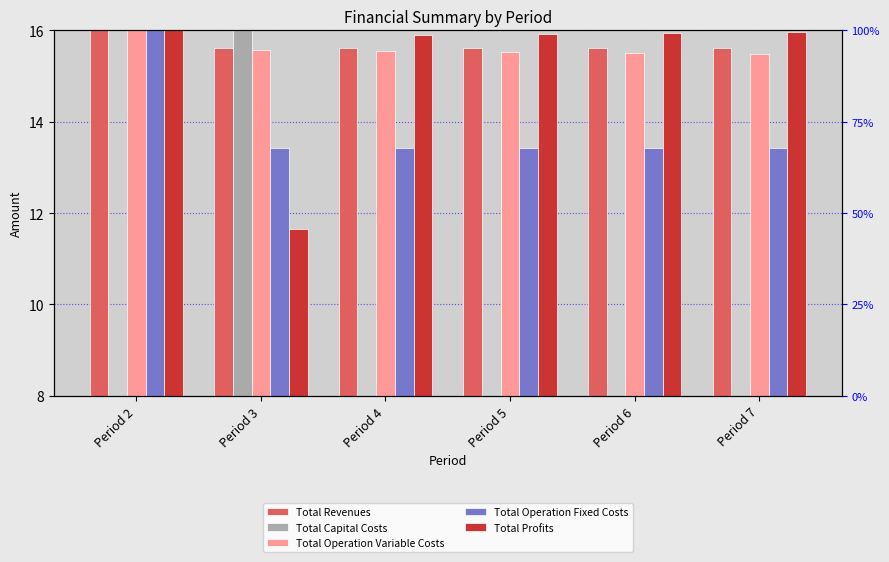

Reading right to left, transcribe all the data shown in this chart.

Total Revenues: Period 7=15.6	Period 6=15.6	Period 5=15.6	Period 4=15.6	Period 3=15.6	Period 2=16.0
Total Capital Costs: Period 7=8.0	Period 6=8.0	Period 5=8.0	Period 4=8.0	Period 3=16.0	Period 2=8.0
Total Operation Variable Costs: Period 7=15.5	Period 6=15.5	Period 5=15.5	Period 4=15.5	Period 3=15.6	Period 2=16.0
Total Operation Fixed Costs: Period 7=13.4	Period 6=13.4	Period 5=13.4	Period 4=13.4	Period 3=13.4	Period 2=16.0
Total Profits: Period 7=16.0	Period 6=15.9	Period 5=15.9	Period 4=15.9	Period 3=11.7	Period 2=16.0